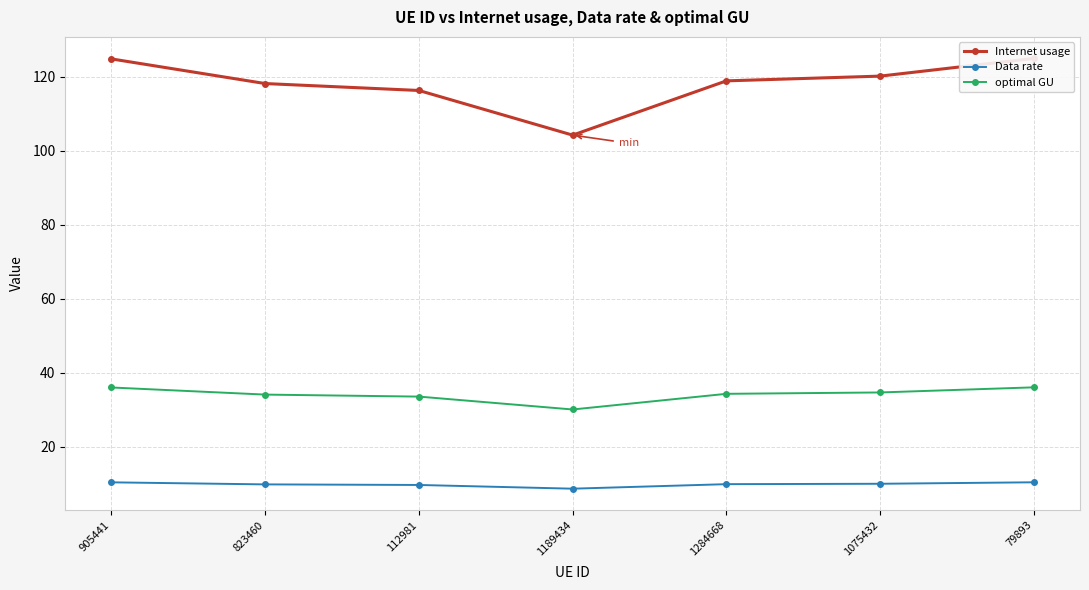

The Data rate series shows 2.6 at 1284668. True or false?

False